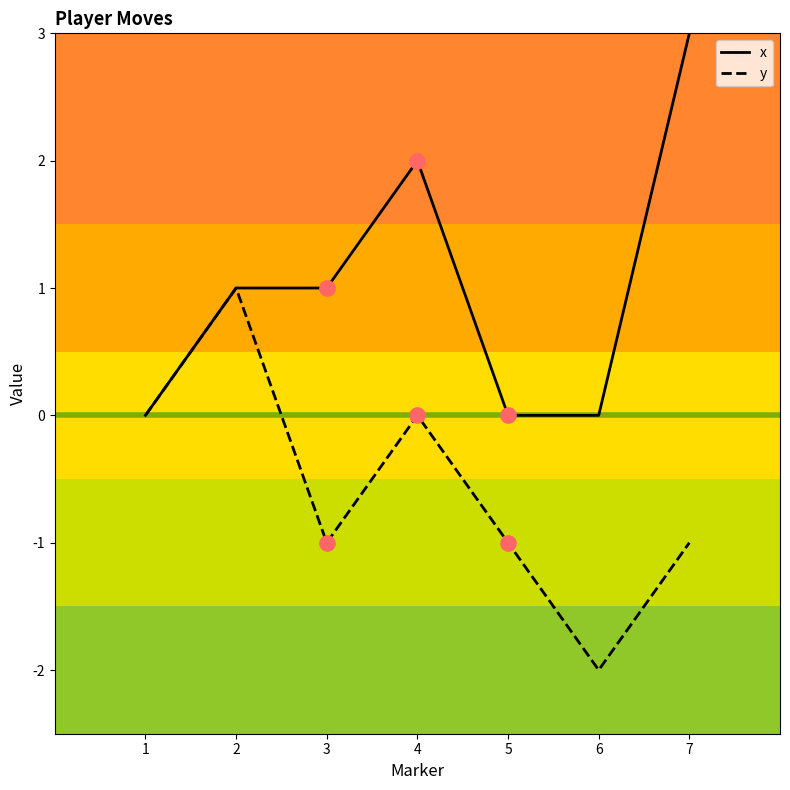

What is the difference between the highest and lowest values at 7?

4